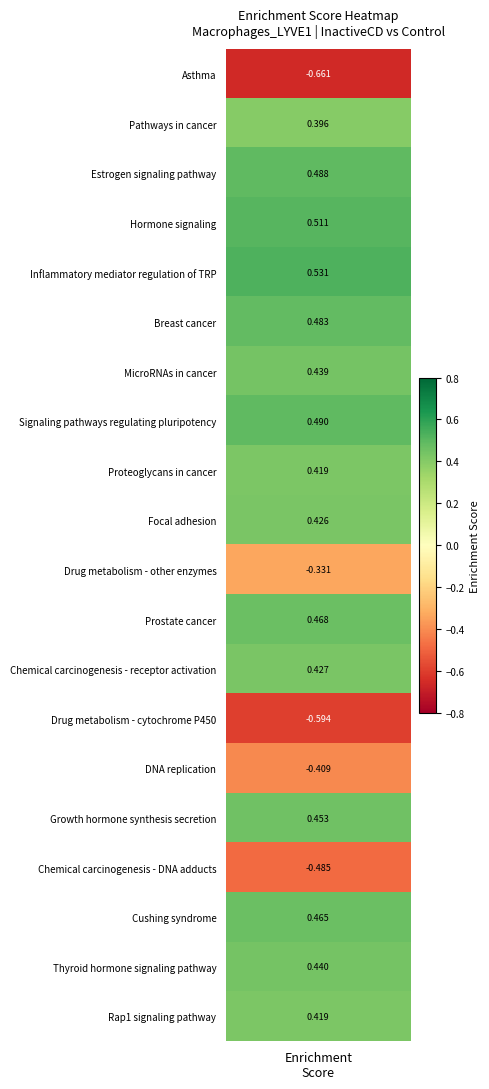

Rank the categories by value from highest to lowest.

Inflammatory mediator regulation of TRP, Hormone signaling, Signaling pathways regulating pluripotency, Estrogen signaling pathway, Breast cancer, Prostate cancer, Cushing syndrome, Growth hormone synthesis secretion, Thyroid hormone signaling pathway, MicroRNAs in cancer, Chemical carcinogenesis - receptor activation, Focal adhesion, Proteoglycans in cancer, Rap1 signaling pathway, Pathways in cancer, Drug metabolism - other enzymes, DNA replication, Chemical carcinogenesis - DNA adducts, Drug metabolism - cytochrome P450, Asthma